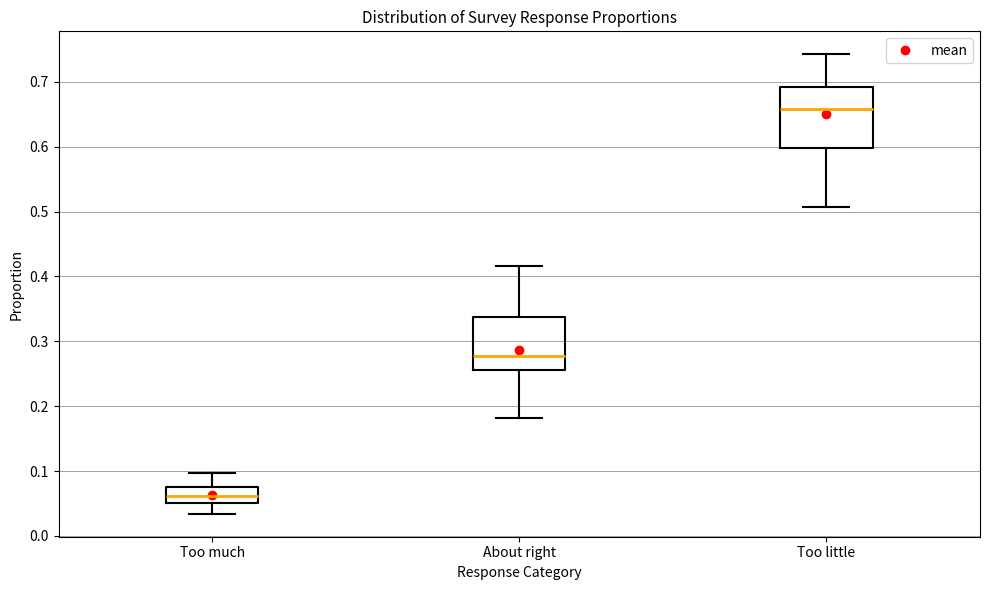

Reading left to right, read every box against the y-axis: the position of its median line, the range the box covers, and the ends of its whiskers. The values are not printed on the chart, so give them approximately, as read against the axis.

Too much: median 0.06, box 0.05 to 0.07, whiskers 0.03 to 0.10
About right: median 0.28, box 0.26 to 0.34, whiskers 0.18 to 0.42
Too little: median 0.66, box 0.60 to 0.69, whiskers 0.51 to 0.74